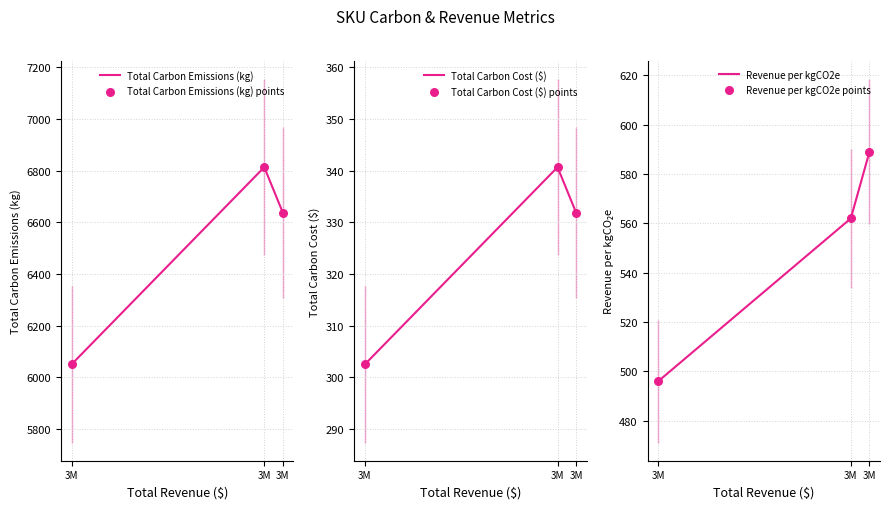

At how many categories does at least one series exceed 5433?

3